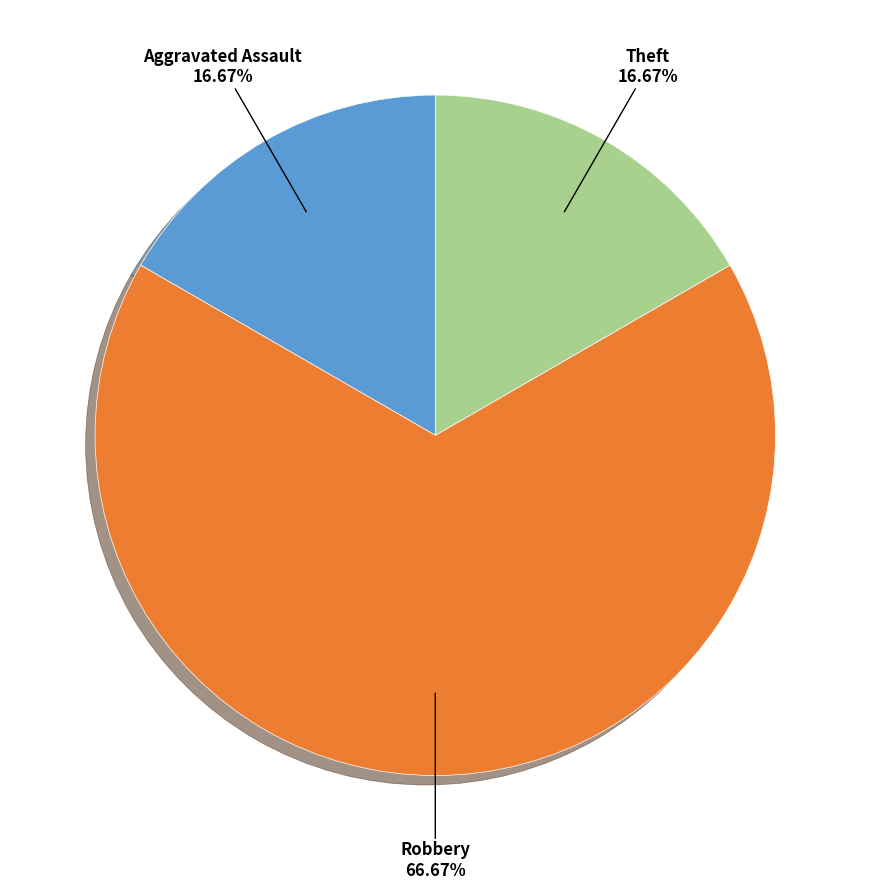

Does any single category account for the majority?

Yes